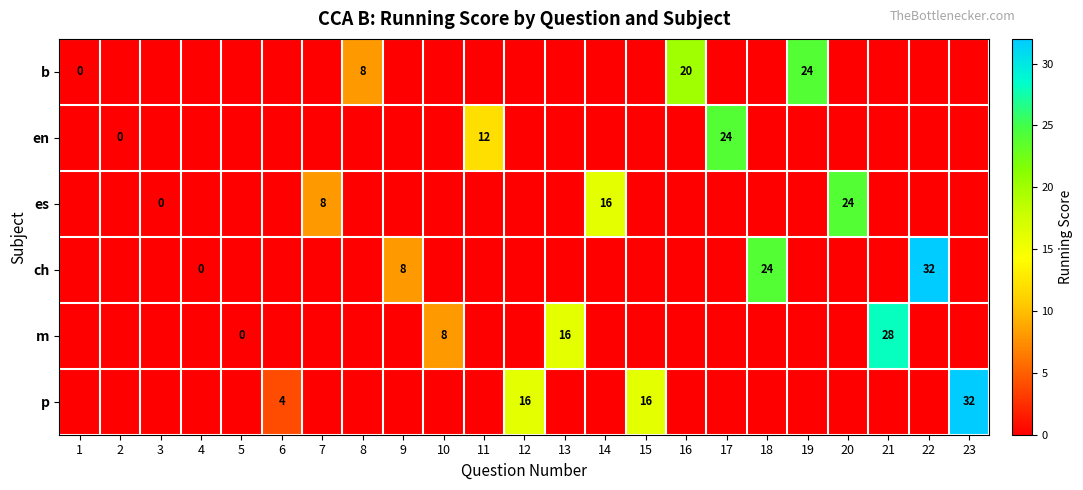

True or false: b has a value of 32 at 16.

False